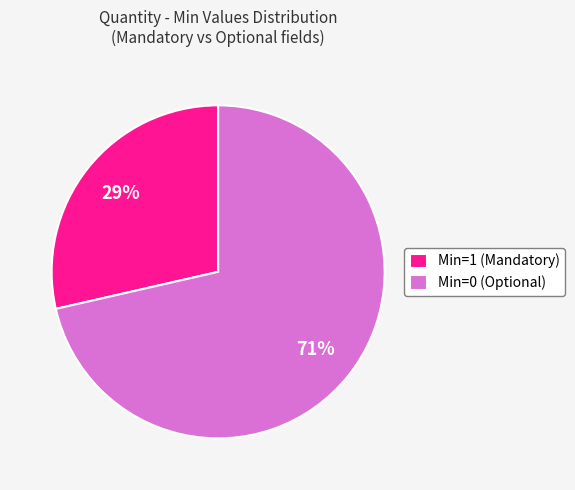

How many segments does this pie chart have?

2